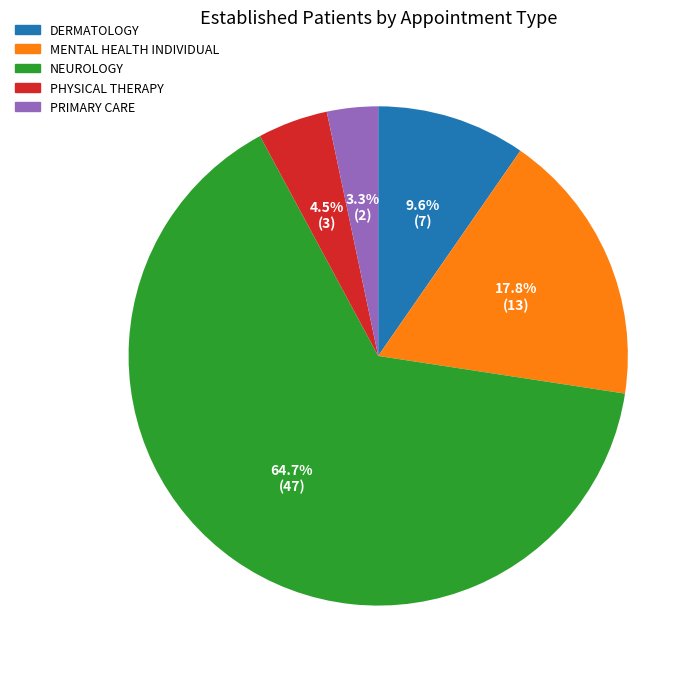

Is the sum of PRIMARY CARE and MENTAL HEALTH INDIVIDUAL greater than half?

No